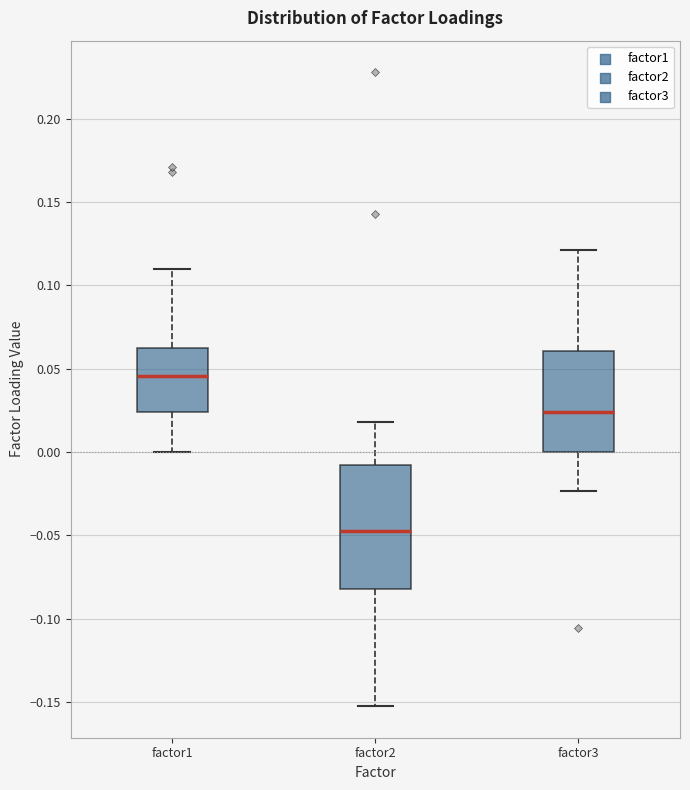

Which box's median line is the lowest?

factor2